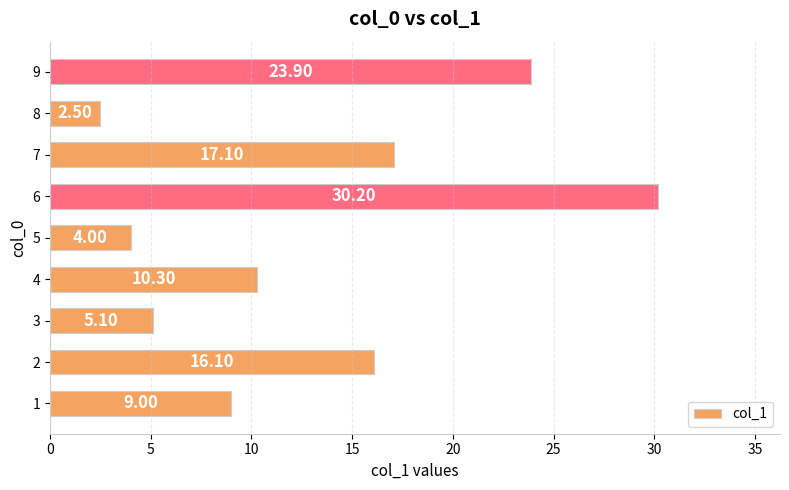

What is the change in value from 3 to 4?

+5.2